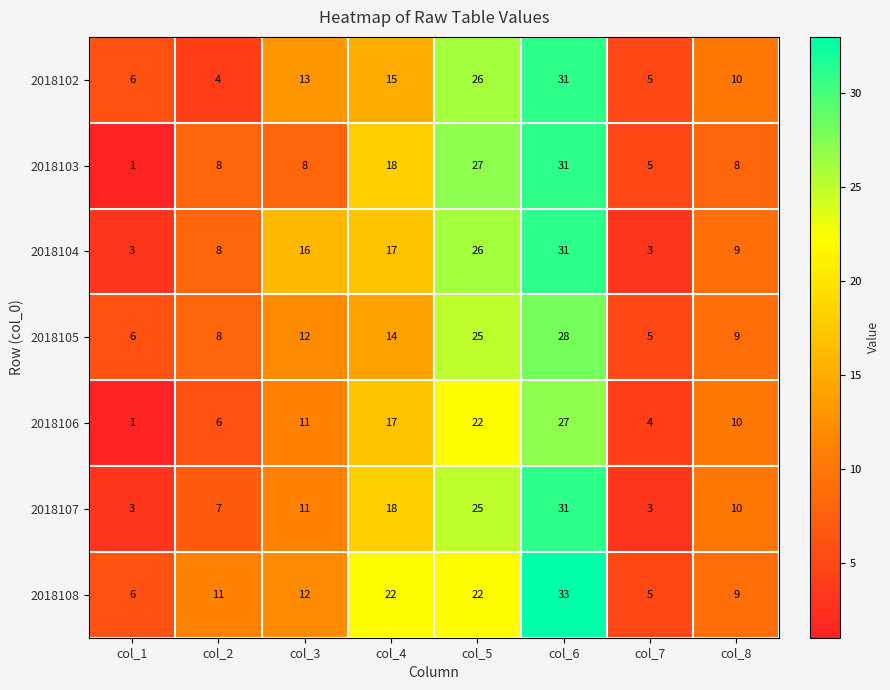

What is the spread (max minus min) of values at col_6?

6